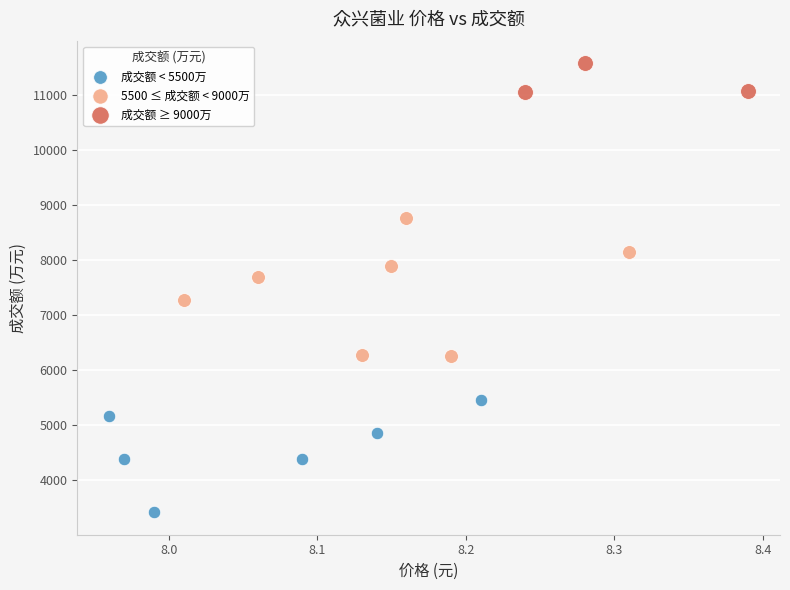

Which series reaches the maximum Y coordinate?

成交额 ≥ 9000万